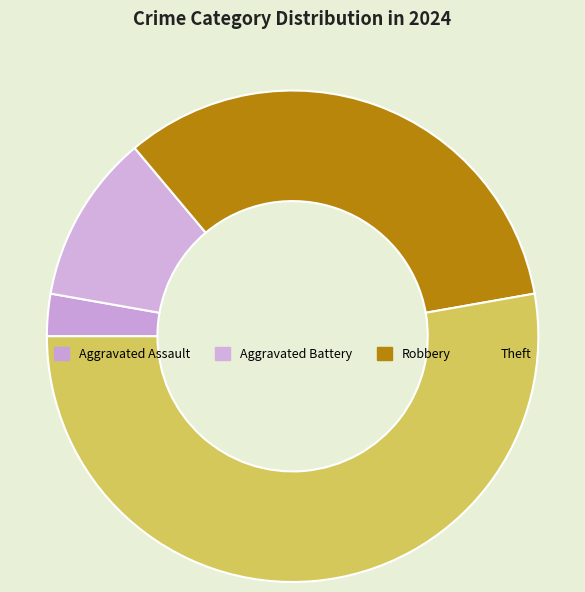

Does any single category account for the majority?

Yes